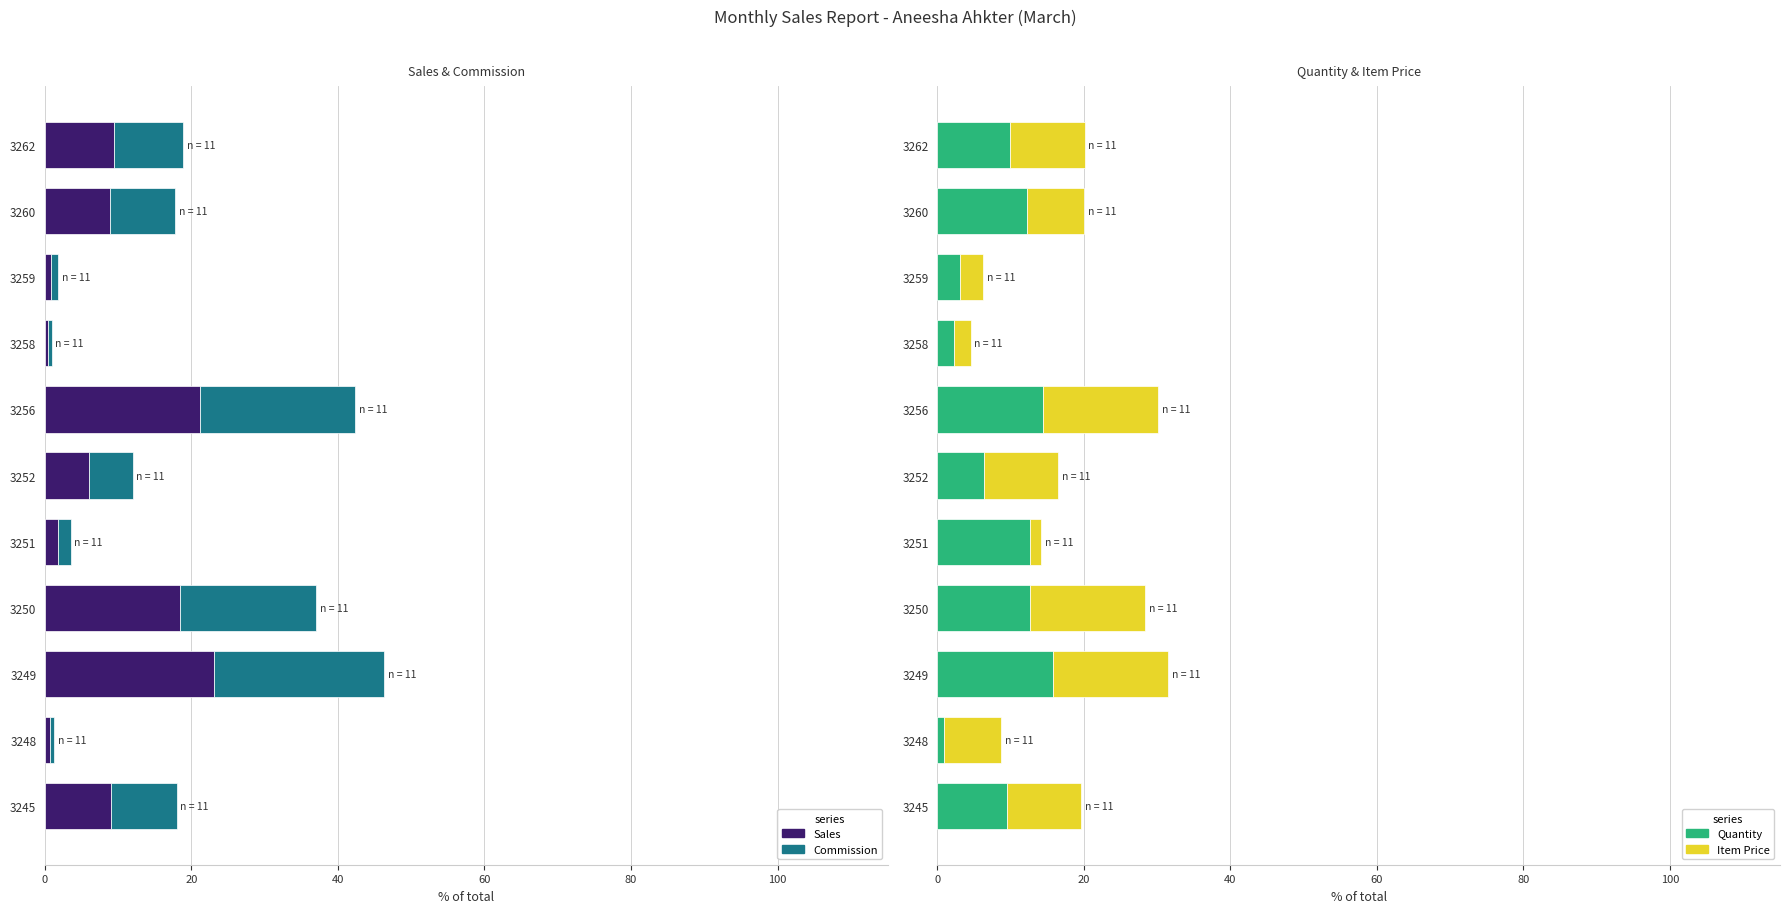

What is the total value across all series at 3251?

17.7